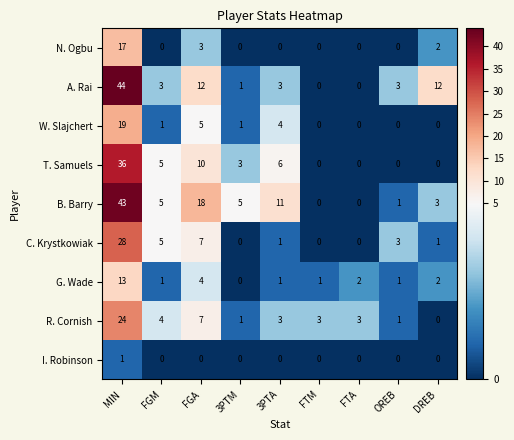

Which series has the largest range (max minus min)?

A. Rai